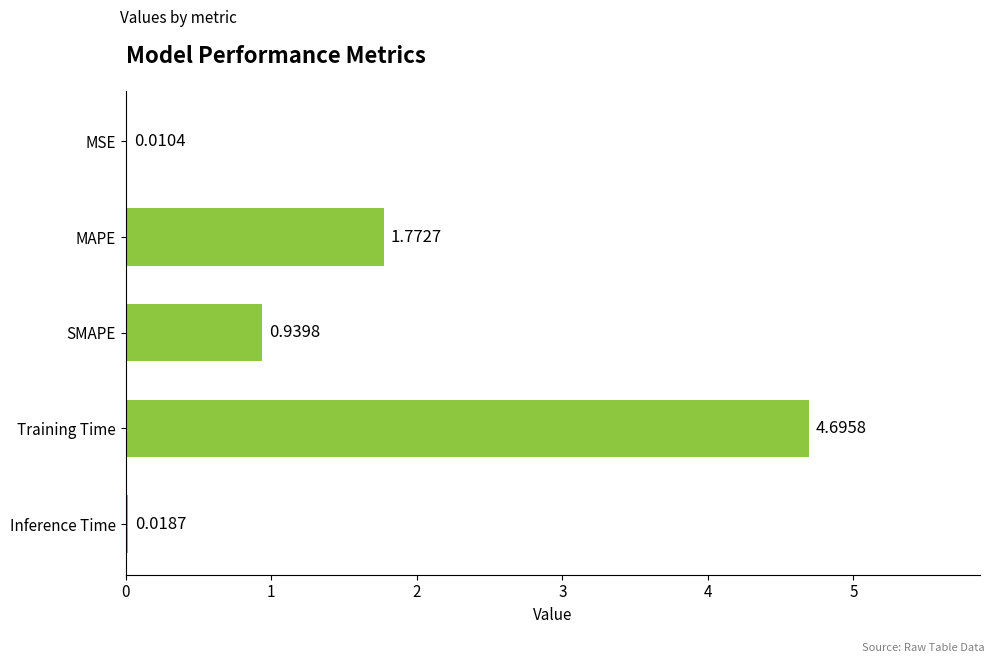

At which label is the value closest to 2?

MAPE